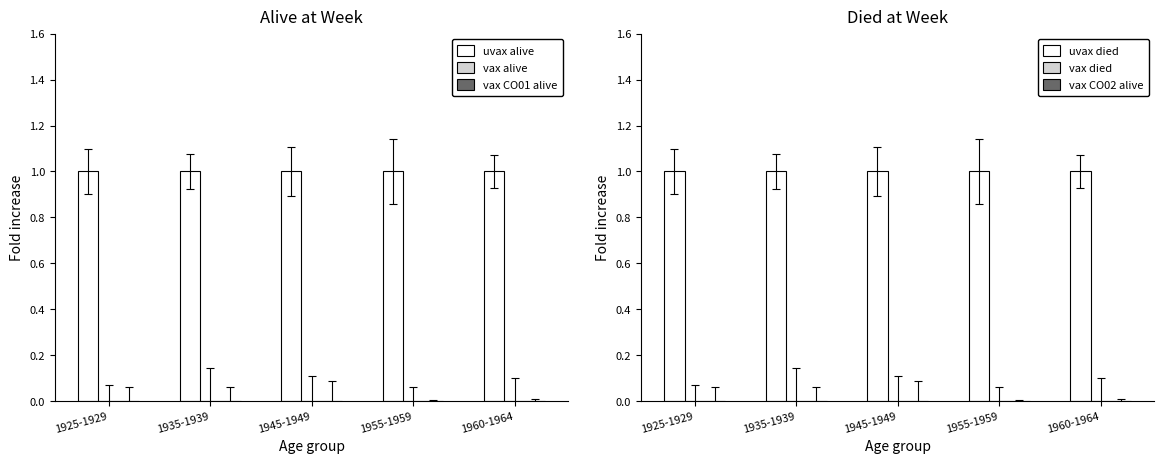

Is it true that uvax died equals 1.0 at 1925-1929?

True